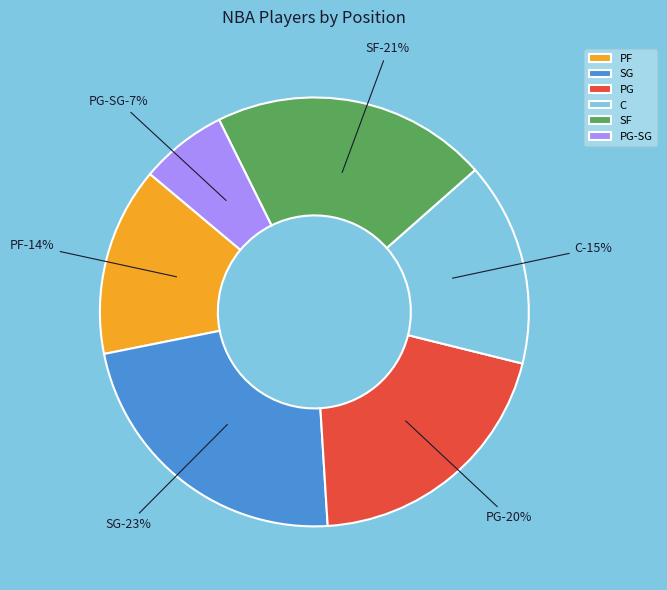

Which has a higher value, SF or C?

SF